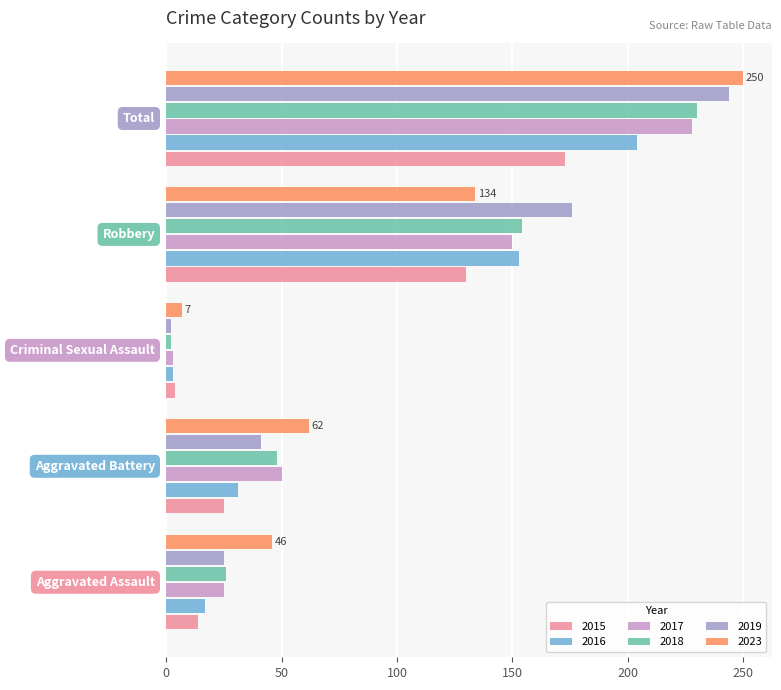

Which series has the widest spread of values?

2023